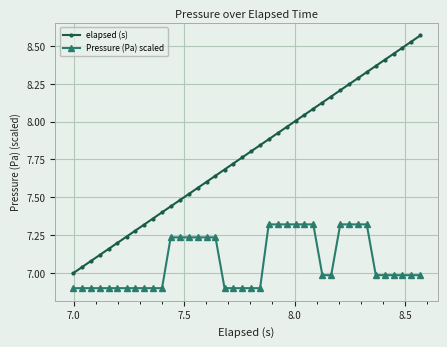

What is the difference between the second highest and minimum values in the elapsed (s) series?

1.5